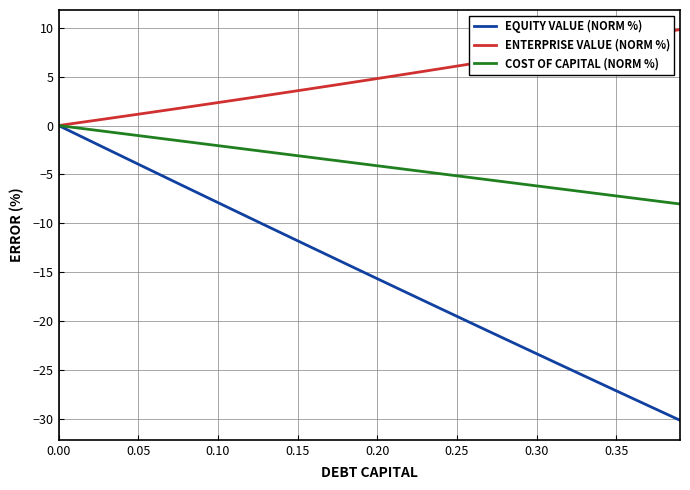

Rank the series by their average value, from lowest to highest.

EQUITY VALUE (NORM %), COST OF CAPITAL (NORM %), ENTERPRISE VALUE (NORM %)